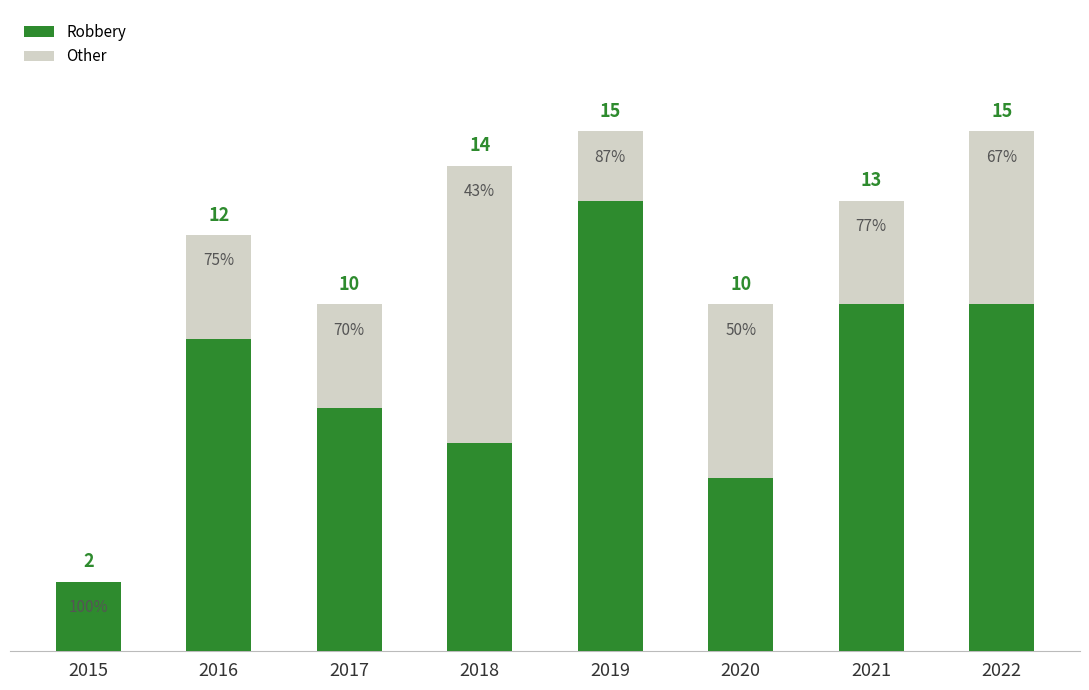

What are all the series names shown in the legend?

Robbery, Other